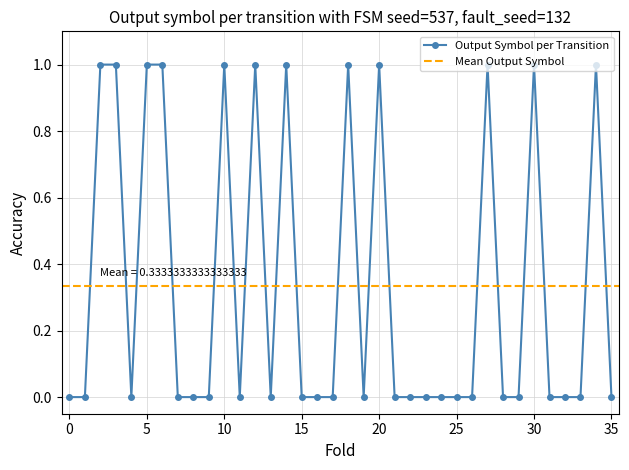

What is the sum of the values at 18 and 28?

1